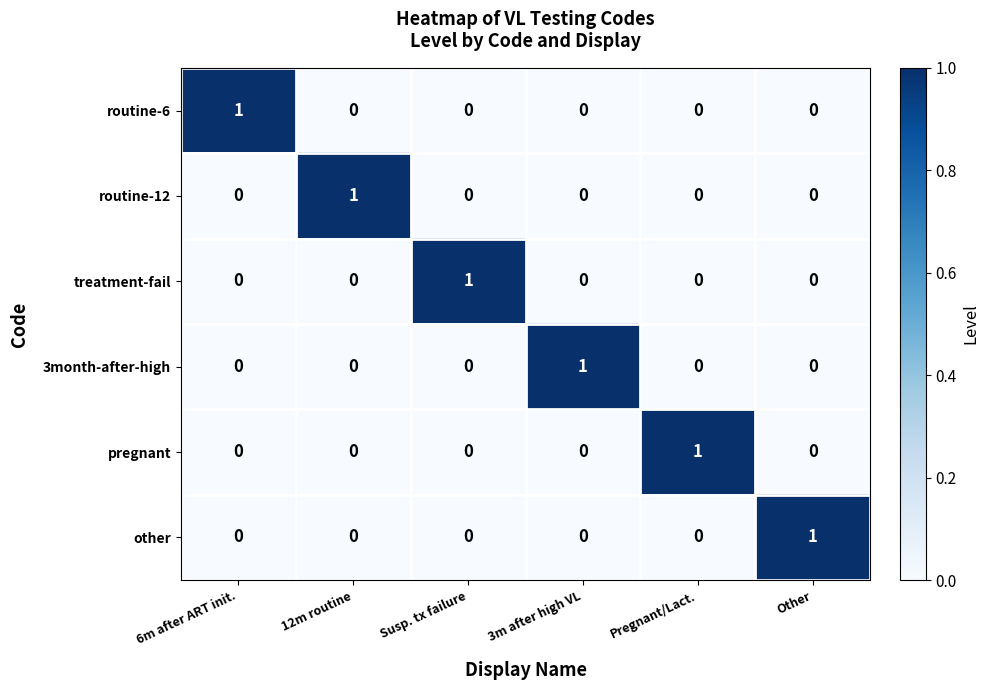

At how many categories does at least one series exceed 0?

6